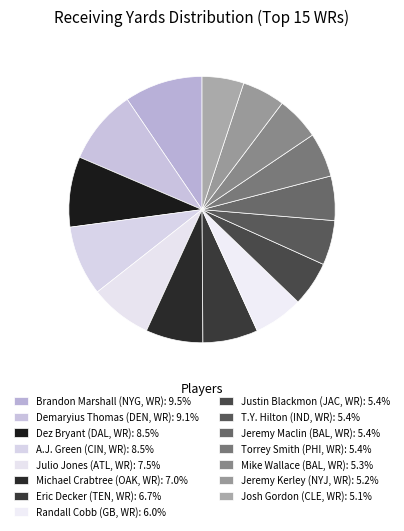

How many segments does this pie chart have?

15